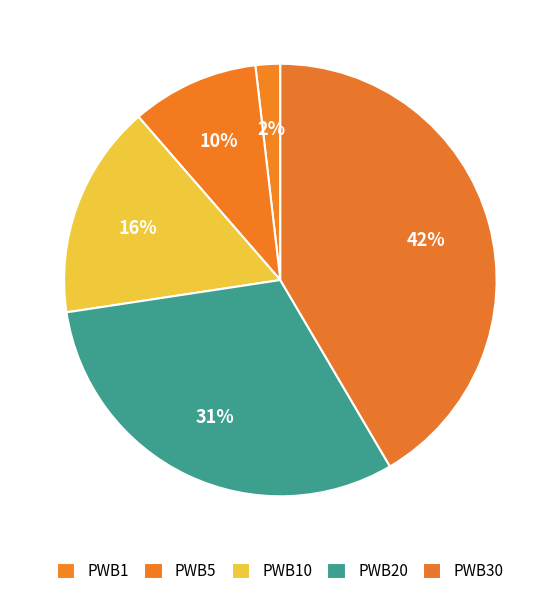

Do PWB1 and PWB30 together represent more than half of the pie?

No